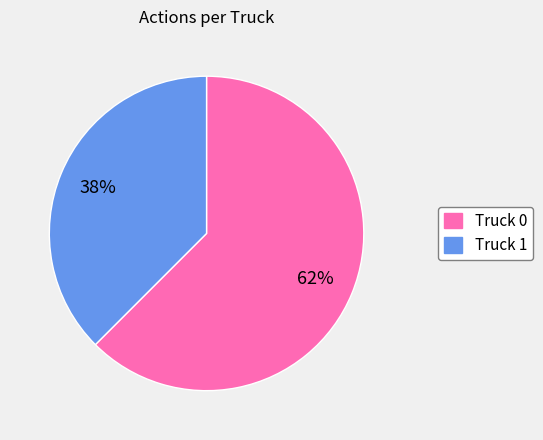

Does Truck 0 account for over 50% of the chart?

Yes